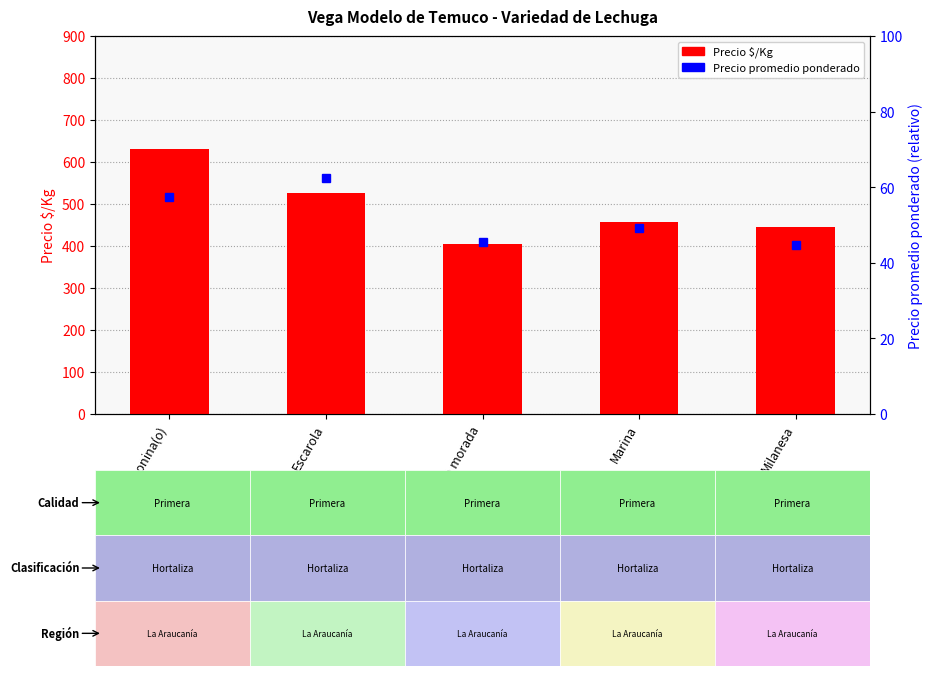

What is the difference between the maximum and minimum values in the Precio promedio ponderado series?

17.8